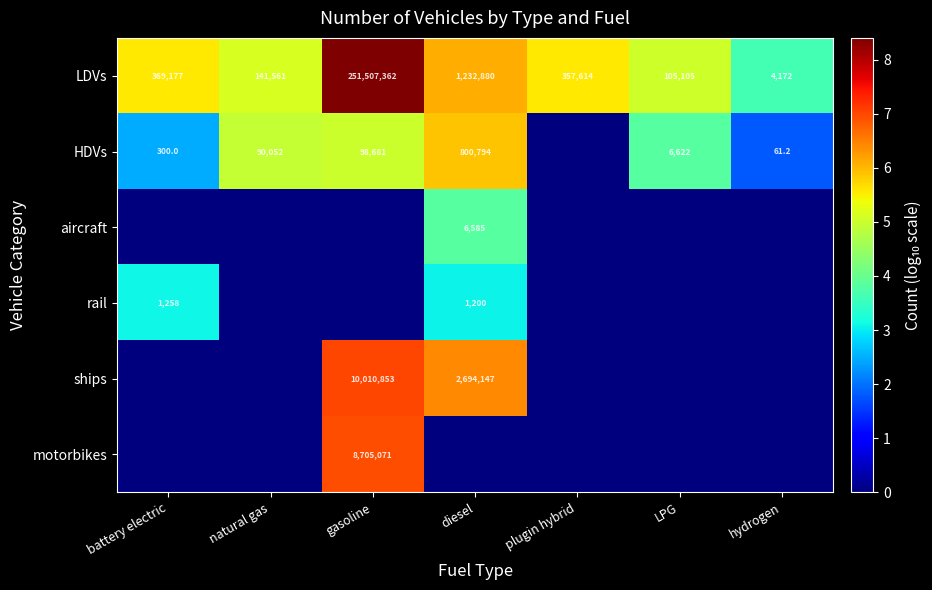

What is the sum of the HDVs values at battery electric and LPG?

6922.0